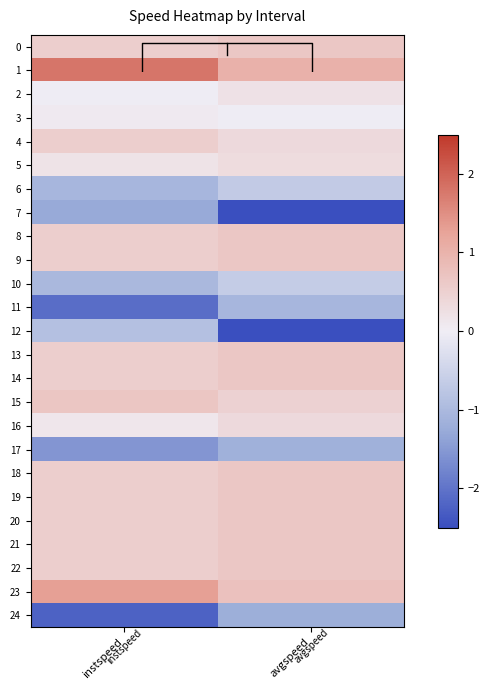

How many data points does each series have?

2